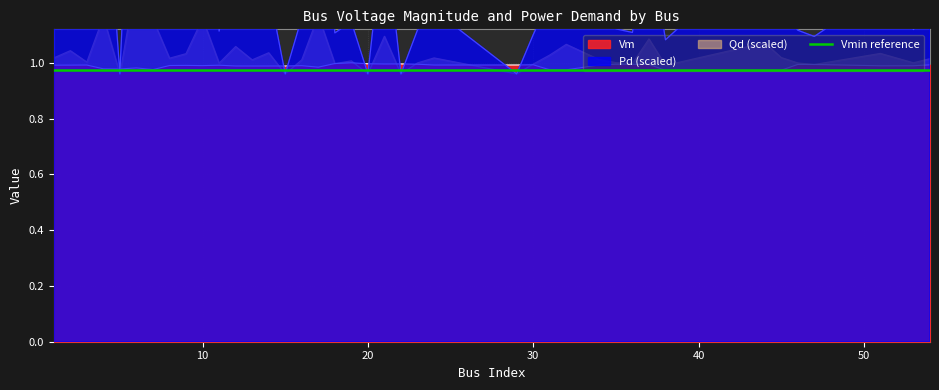

What is the sum of all Qd values?

41.4